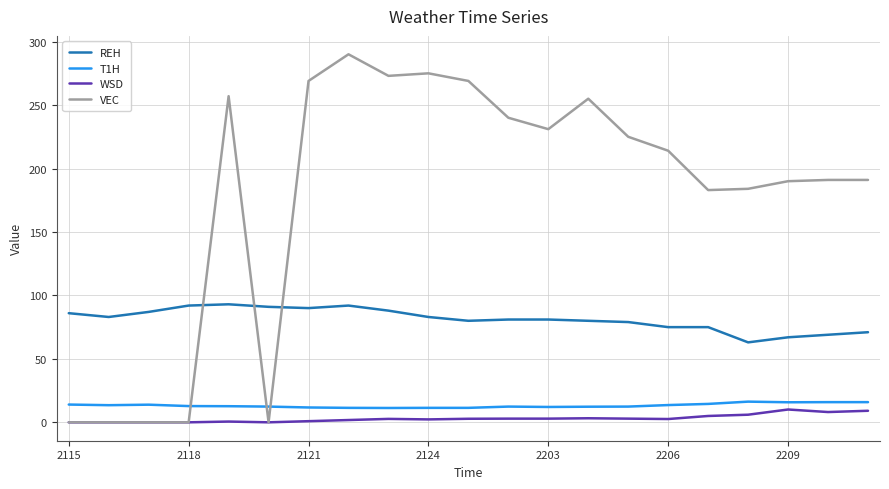

What is the greatest value displayed?

290.0